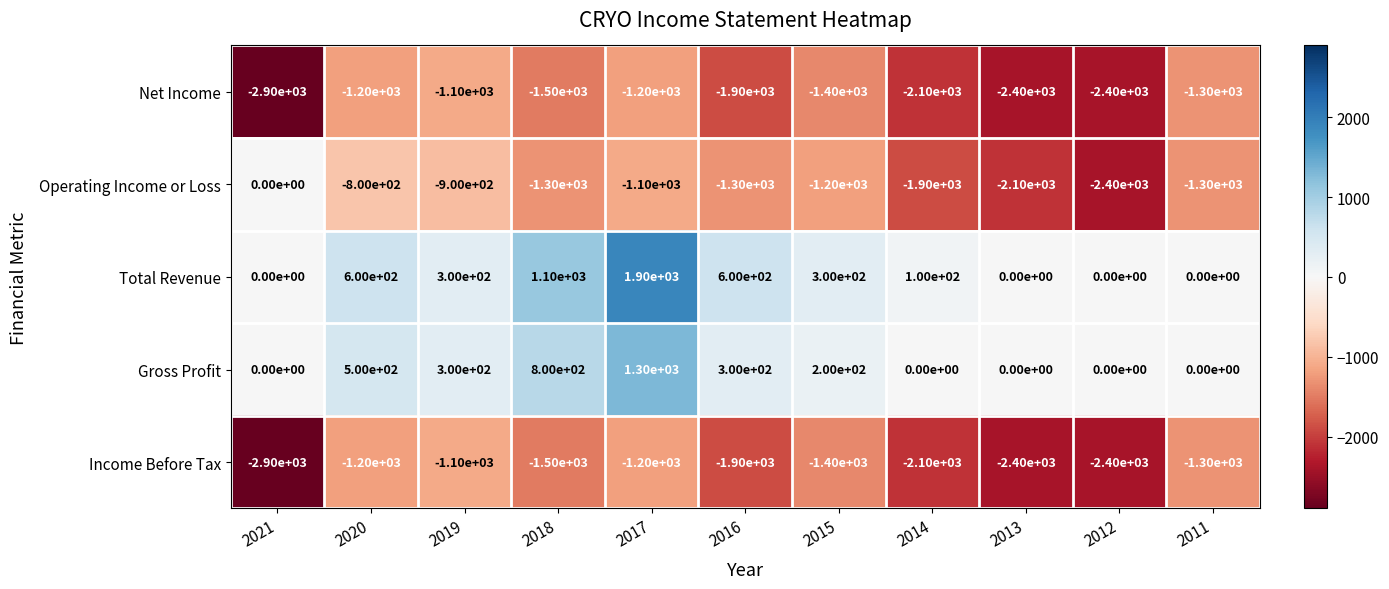

Is it true that Net Income equals -2091 at 2015?

False